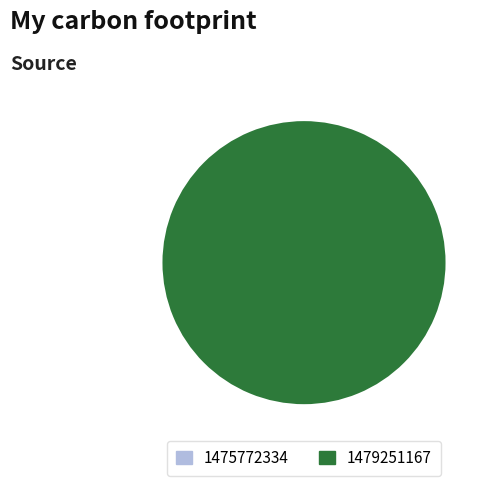

How many slices are in this pie chart?

2